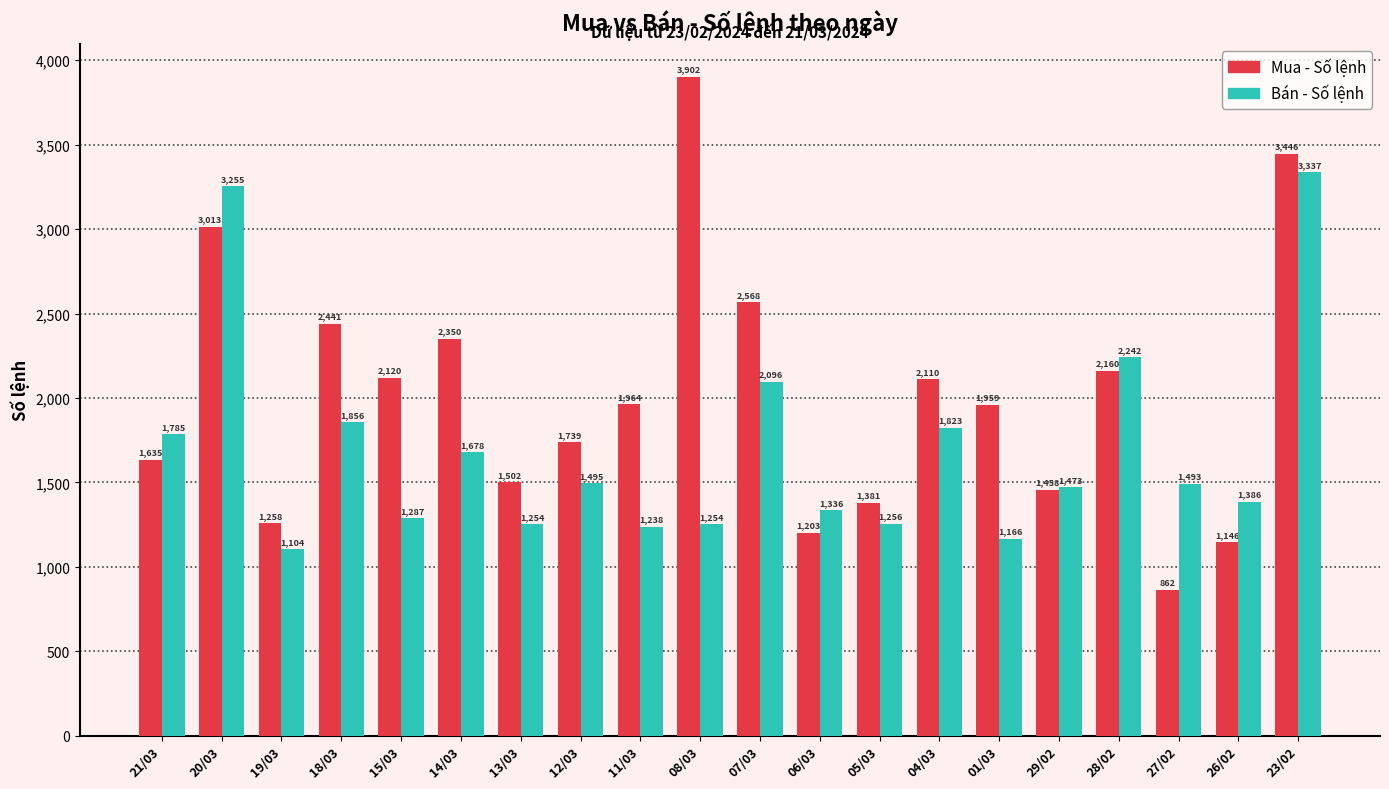

What is the difference between the Bán - Số lệnh values at 27/02 and 28/02?

749